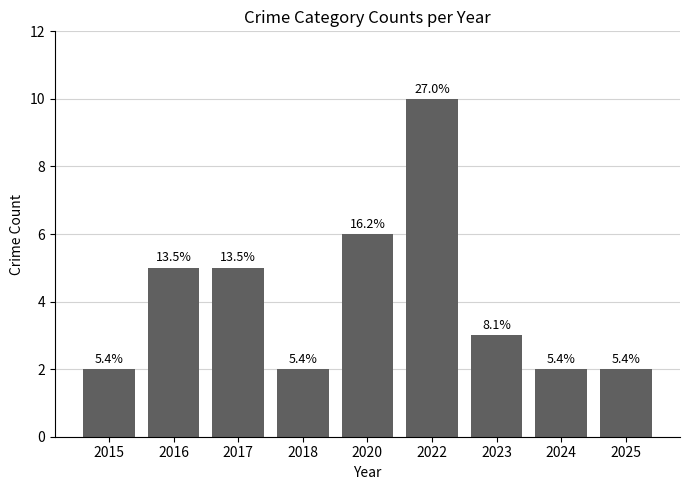

Are the bars grouped side by side (vs. stacked)?

No